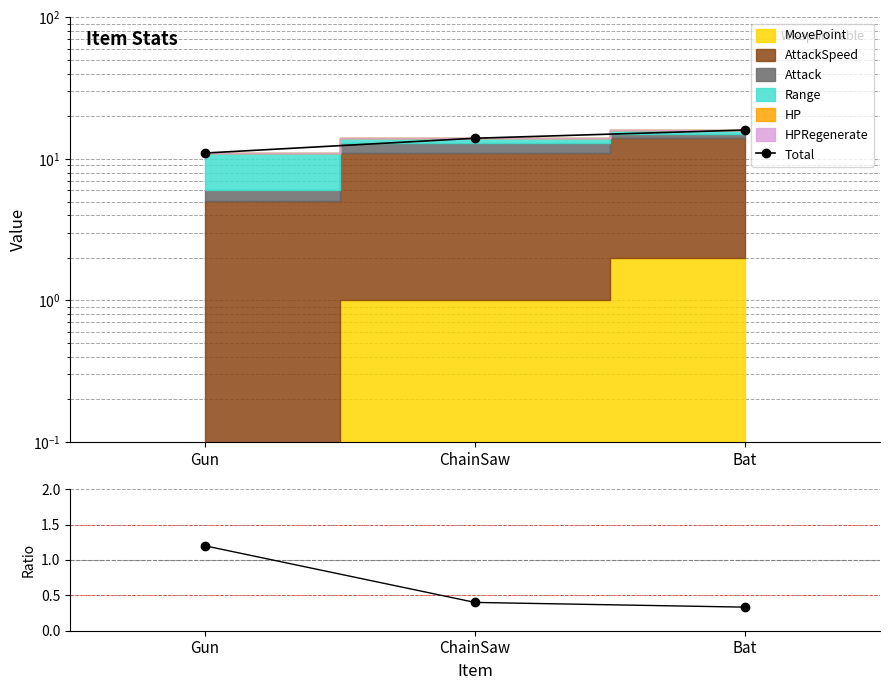

What is the difference between the highest and lowest values at ChainSaw?

13.6